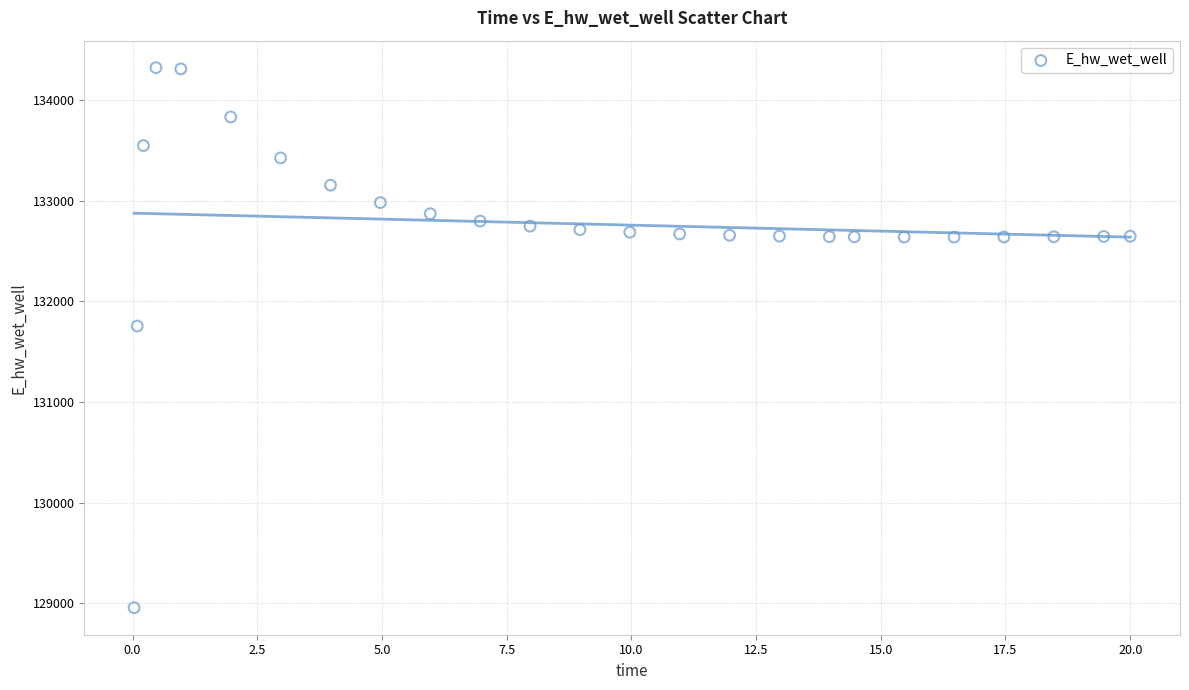

What is the range of X values (max minus min)?

20.0